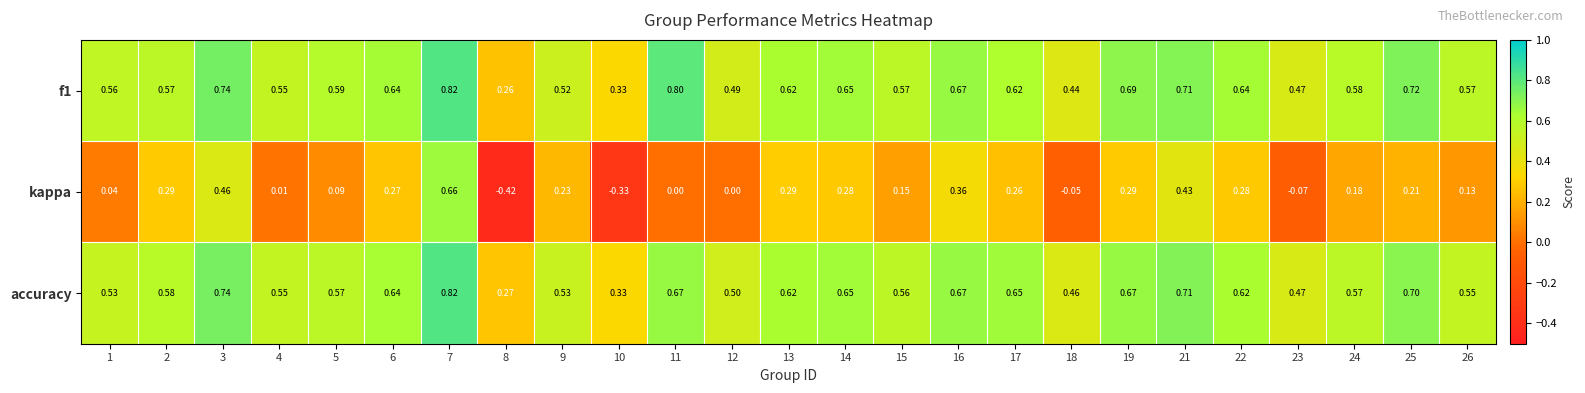

How many data points does each series have?

25